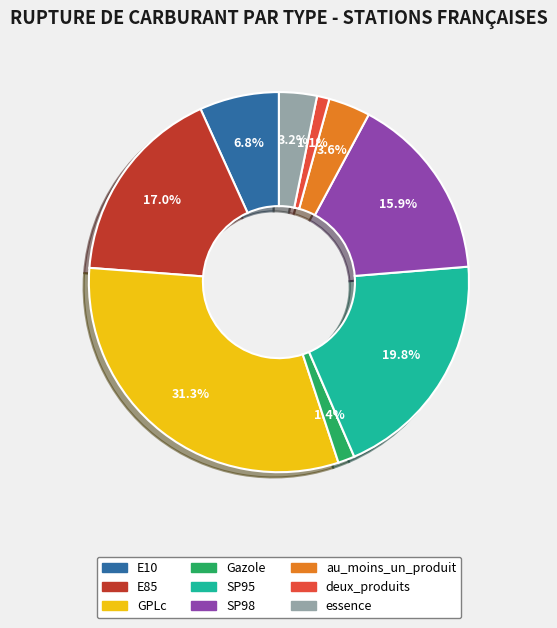

How many segments does this pie chart have?

9